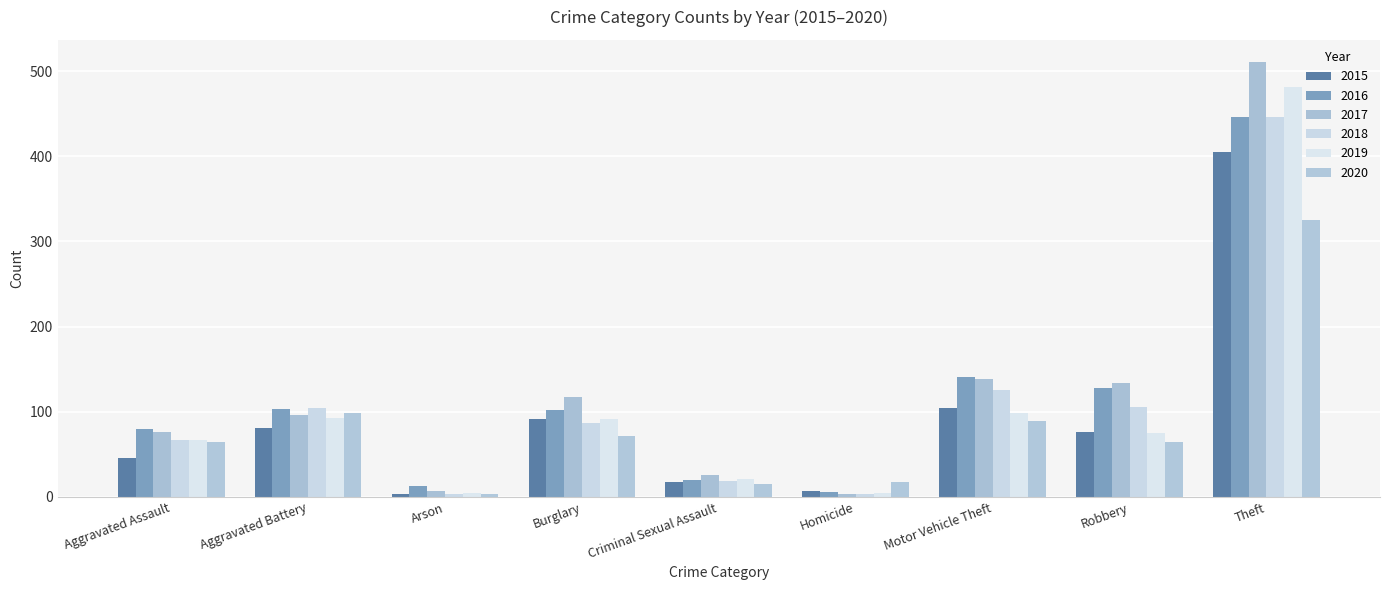

What is the value of the 2016 bar at the 1st from the left?

80